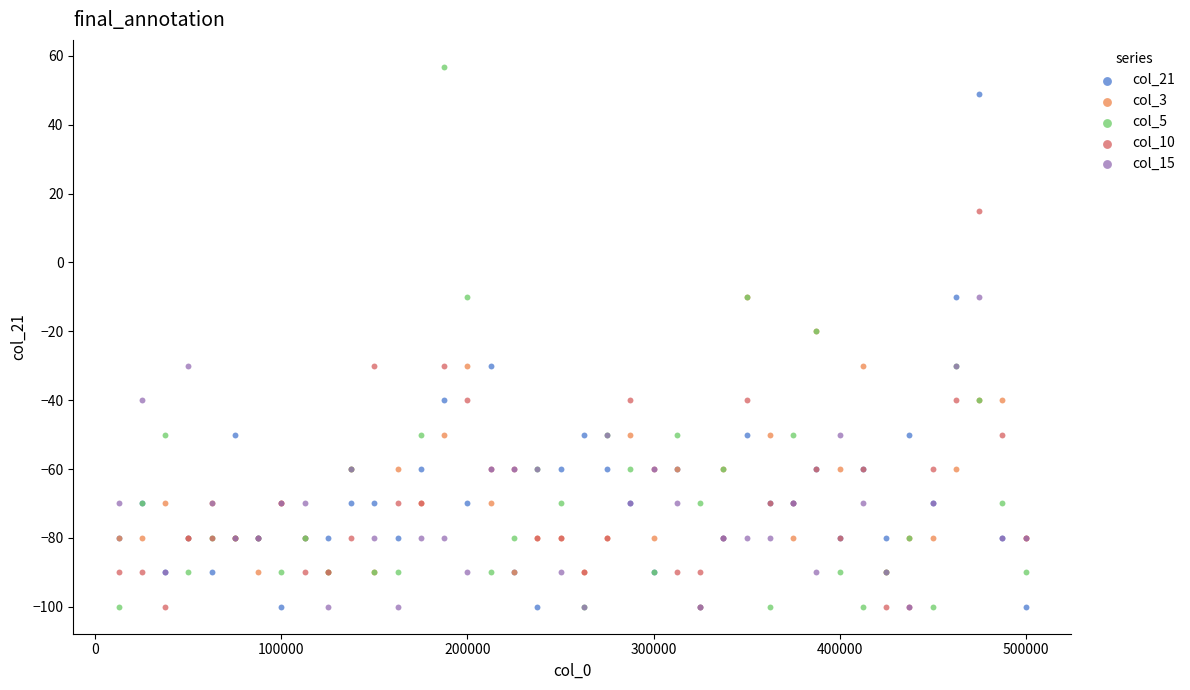

Which series has the largest Y range (max minus min)?

col_5